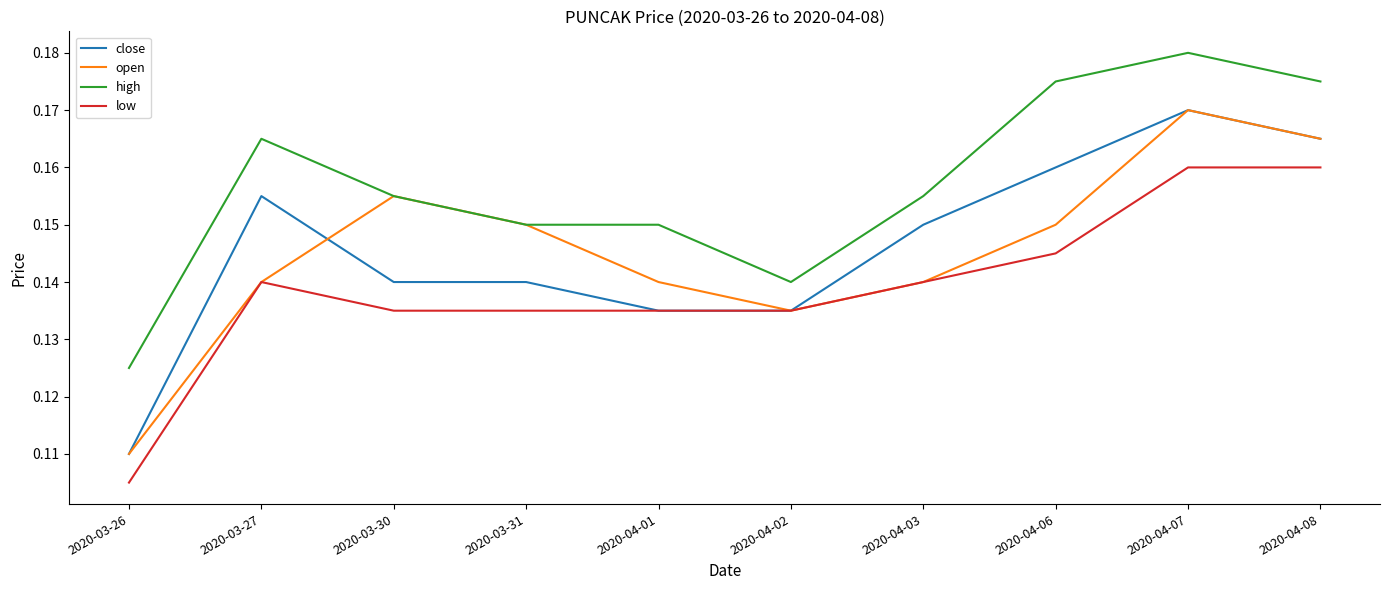

True or false: low and high intersect in this chart.

False